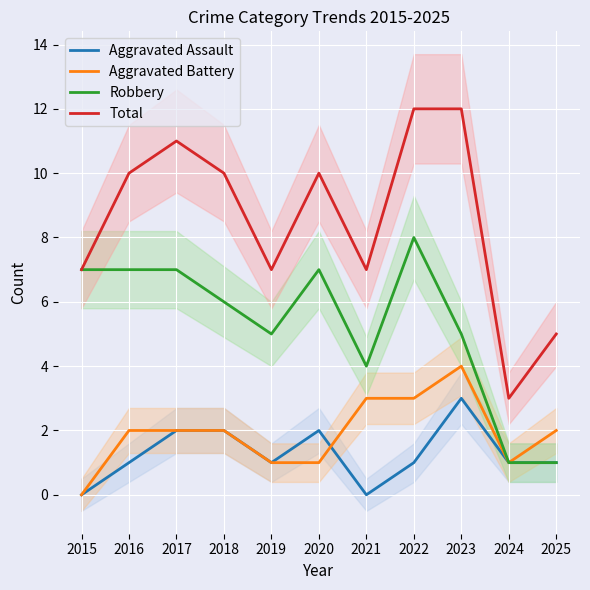

What are all the series names shown in the legend?

Aggravated Assault, Aggravated Battery, Robbery, Total